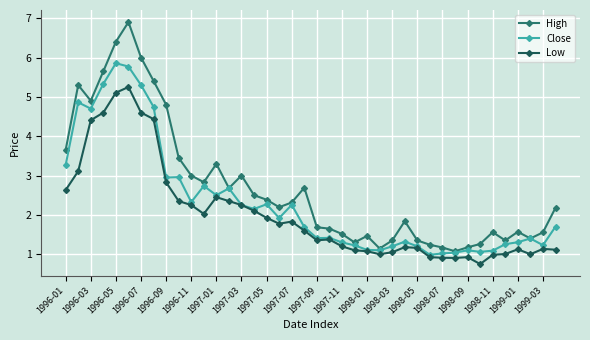

What is the maximum value for High?

6.9